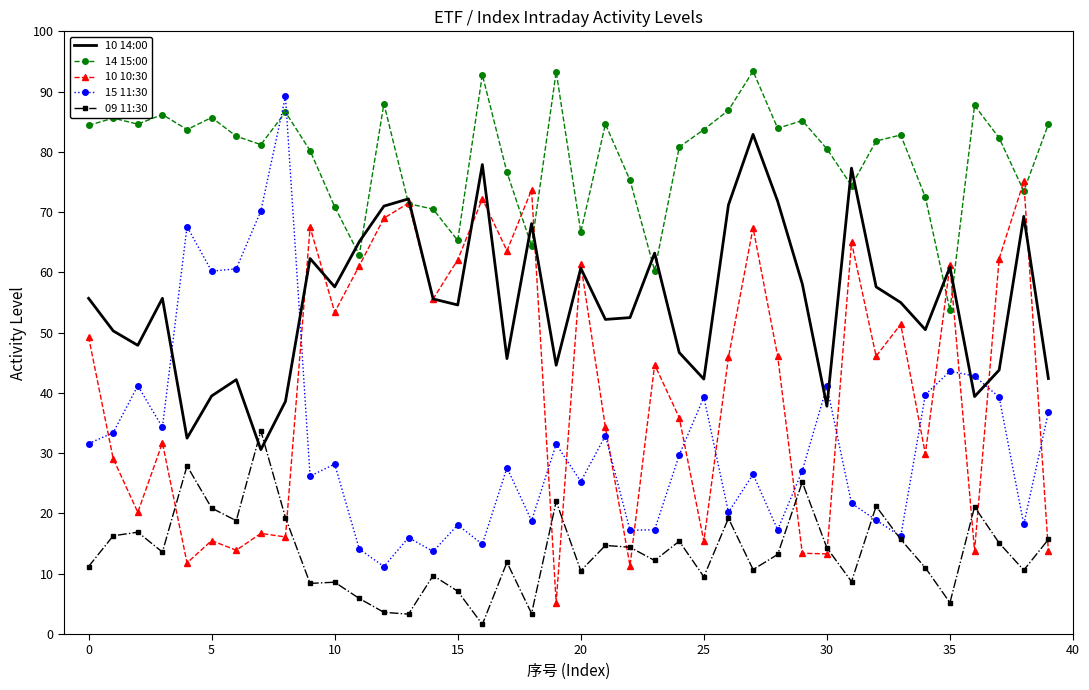

Rank the series by their maximum value, from lowest to highest.

09 11:30, 10 10:30, 10 14:00, 15 11:30, 14 15:00